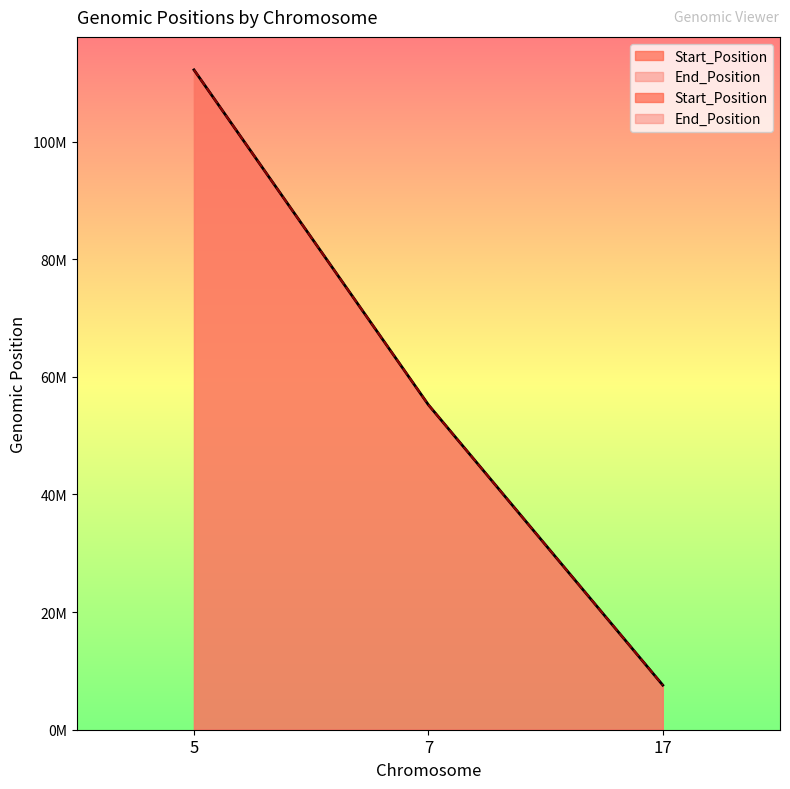

Read the End_Position value at 17.

7578534